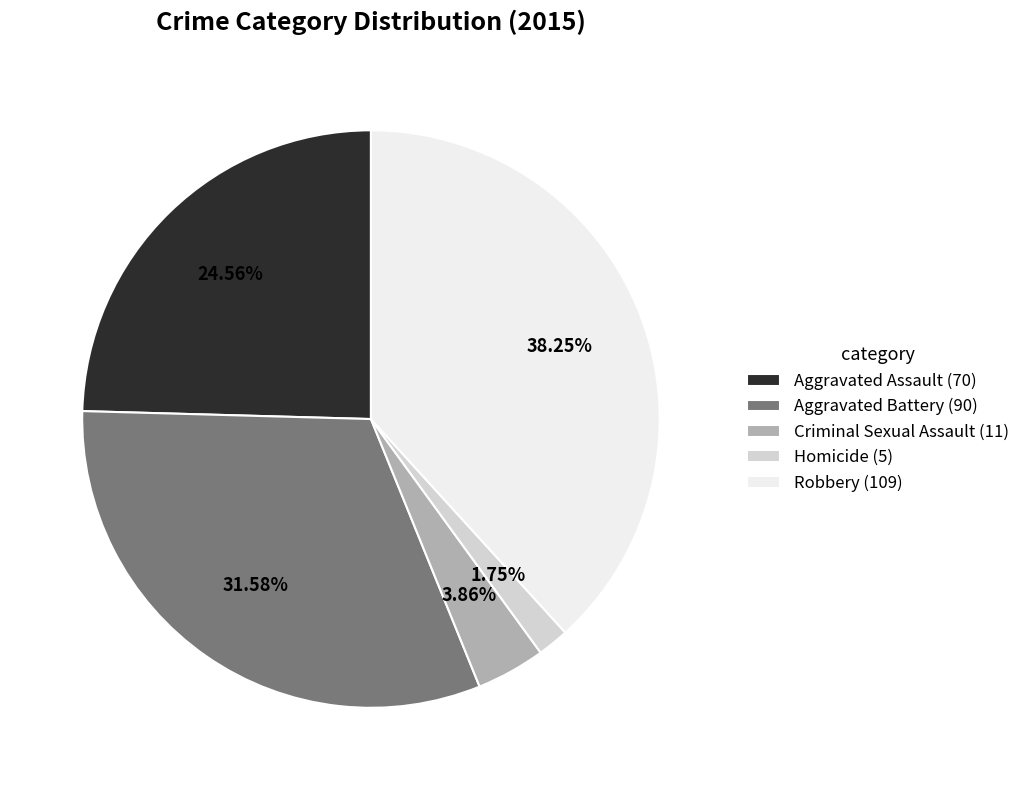

What is the largest slice in the pie chart?

Robbery